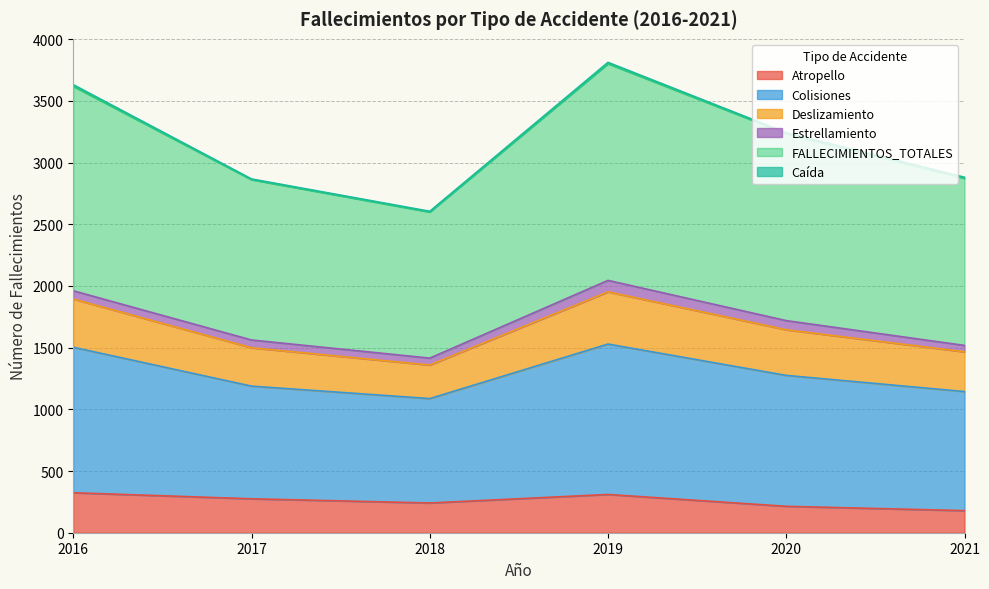

Which category has the highest value across all series?

2019